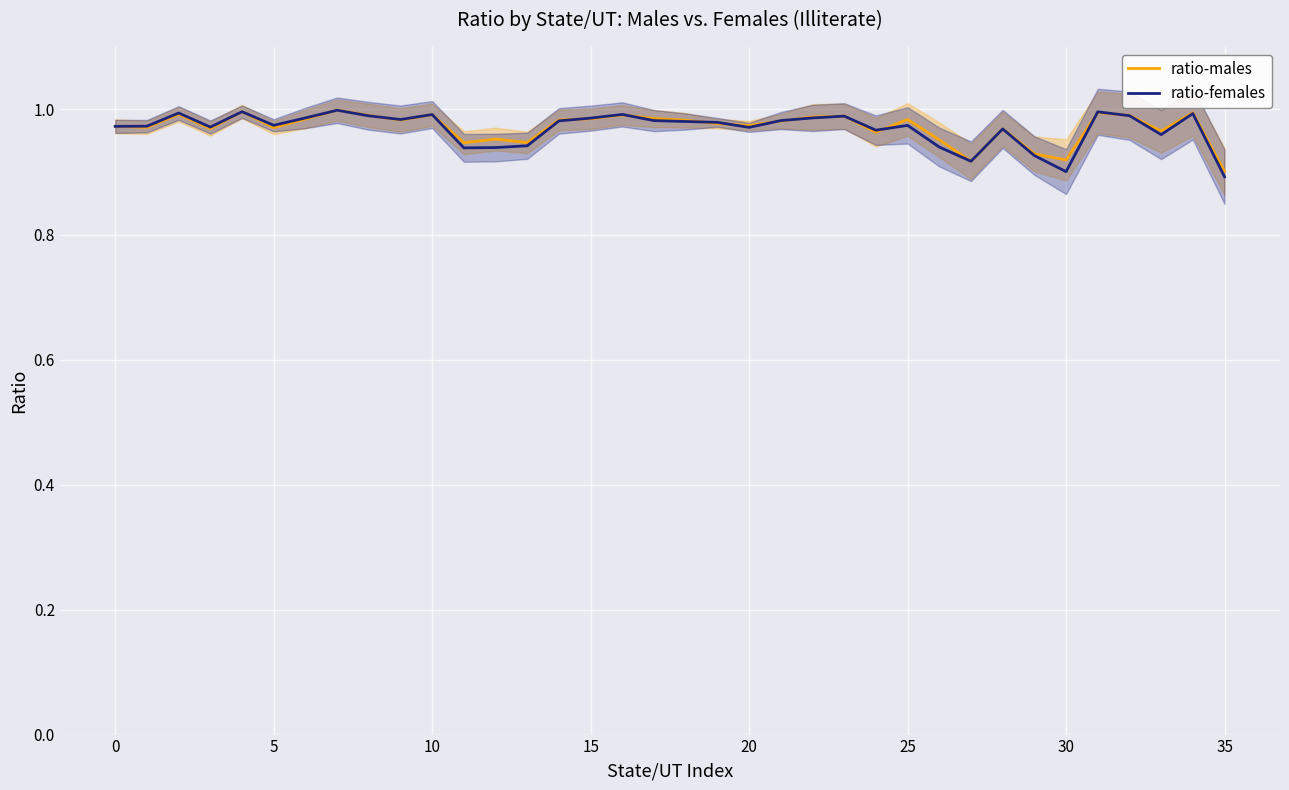

List the series in order of their overall mean, lowest first.

ratio-females, ratio-males